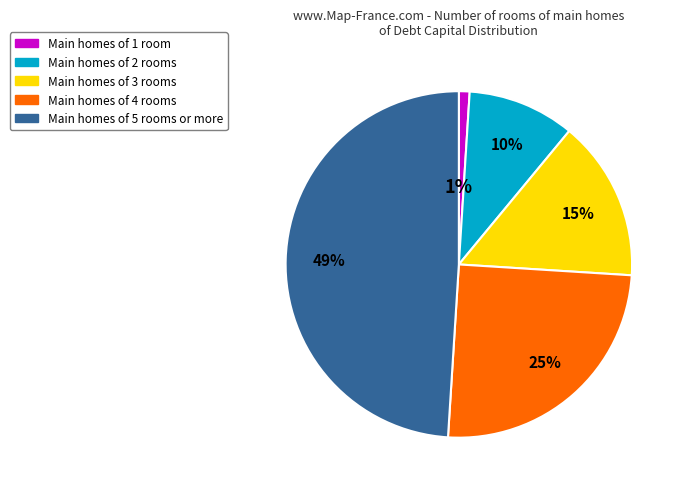

Does any single category account for the majority?

No